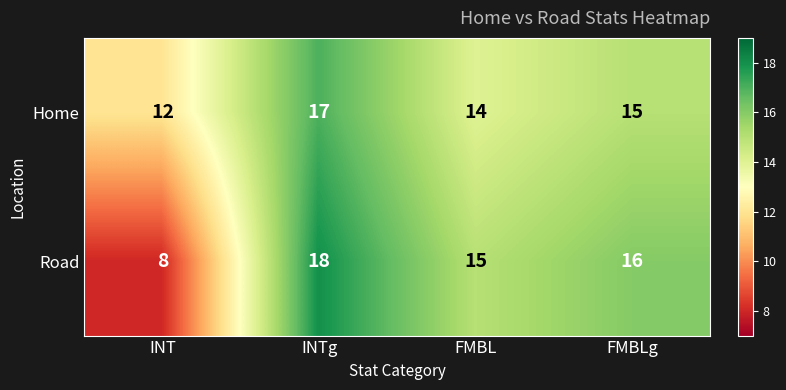

At how many categories does at least one series exceed 13?

3